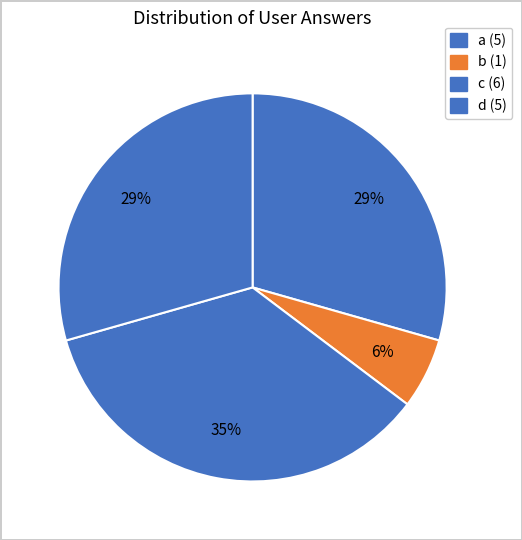

What portion of the pie excludes c?

64.7%